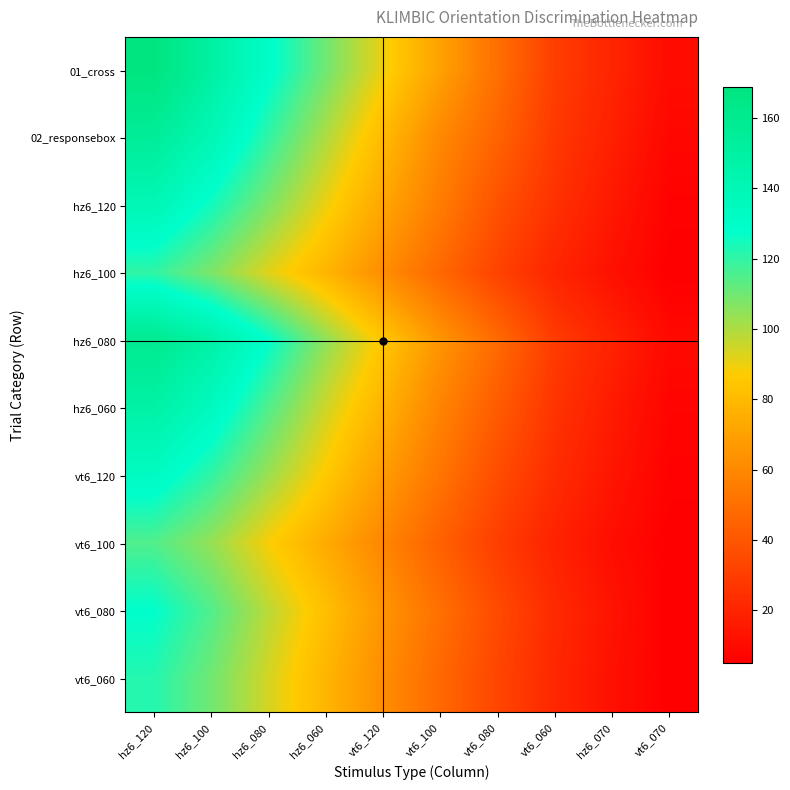

Rank the series at vt6_060 from highest to lowest value.

01_cross, hz6_080, 02_responsebox, hz6_060, hz6_120, vt6_120, vt6_080, vt6_060, hz6_100, vt6_100